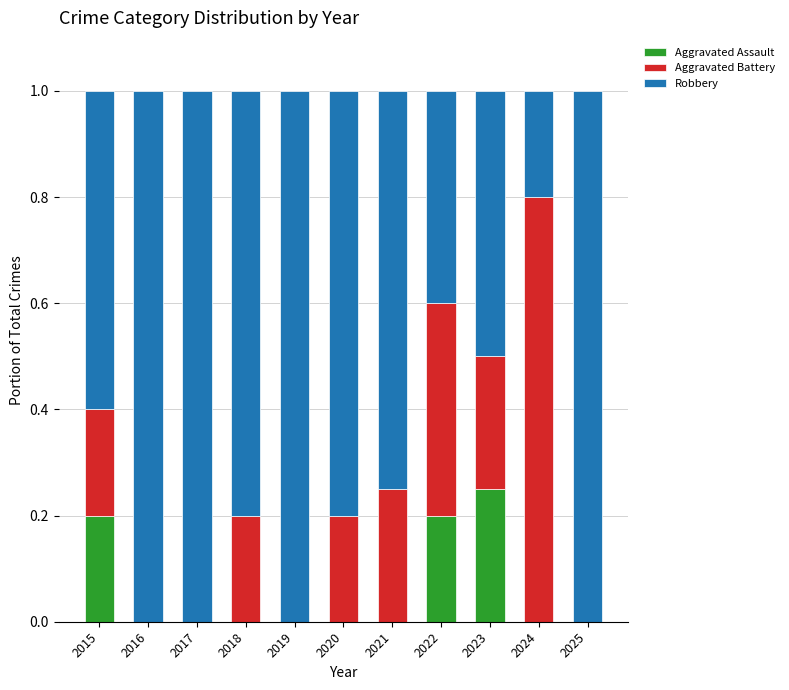

What are all the series names shown in the legend?

Aggravated Assault, Aggravated Battery, Robbery